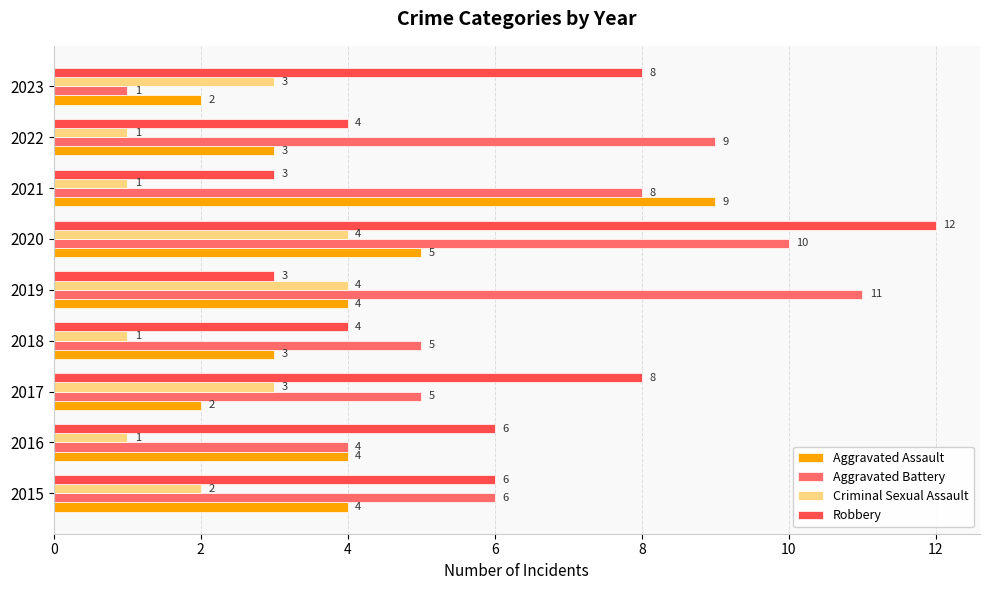

Which series has the largest total across all categories?

Aggravated Battery